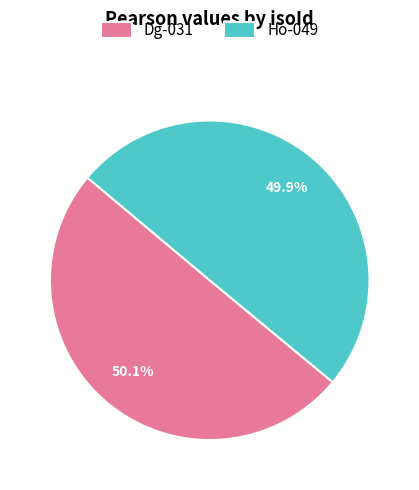

To the nearest percent, what is the combined percentage of Dg-031 and Ho-049?

100%